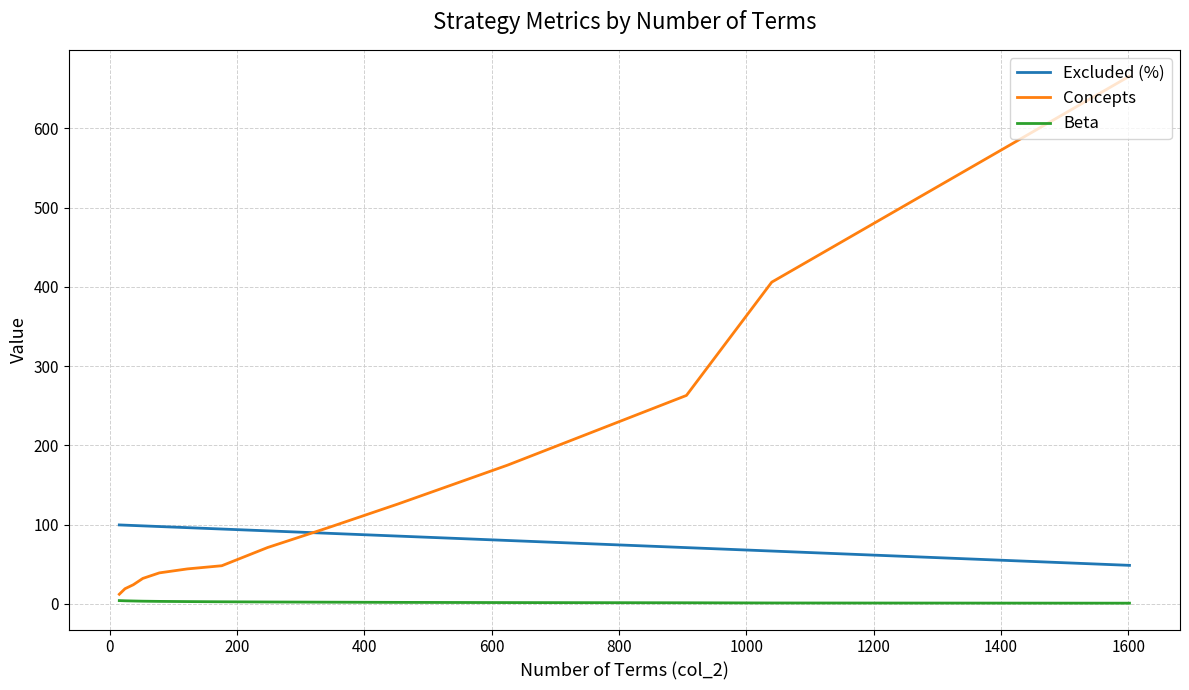

True or false: Excluded (%) and Beta intersect in this chart.

False